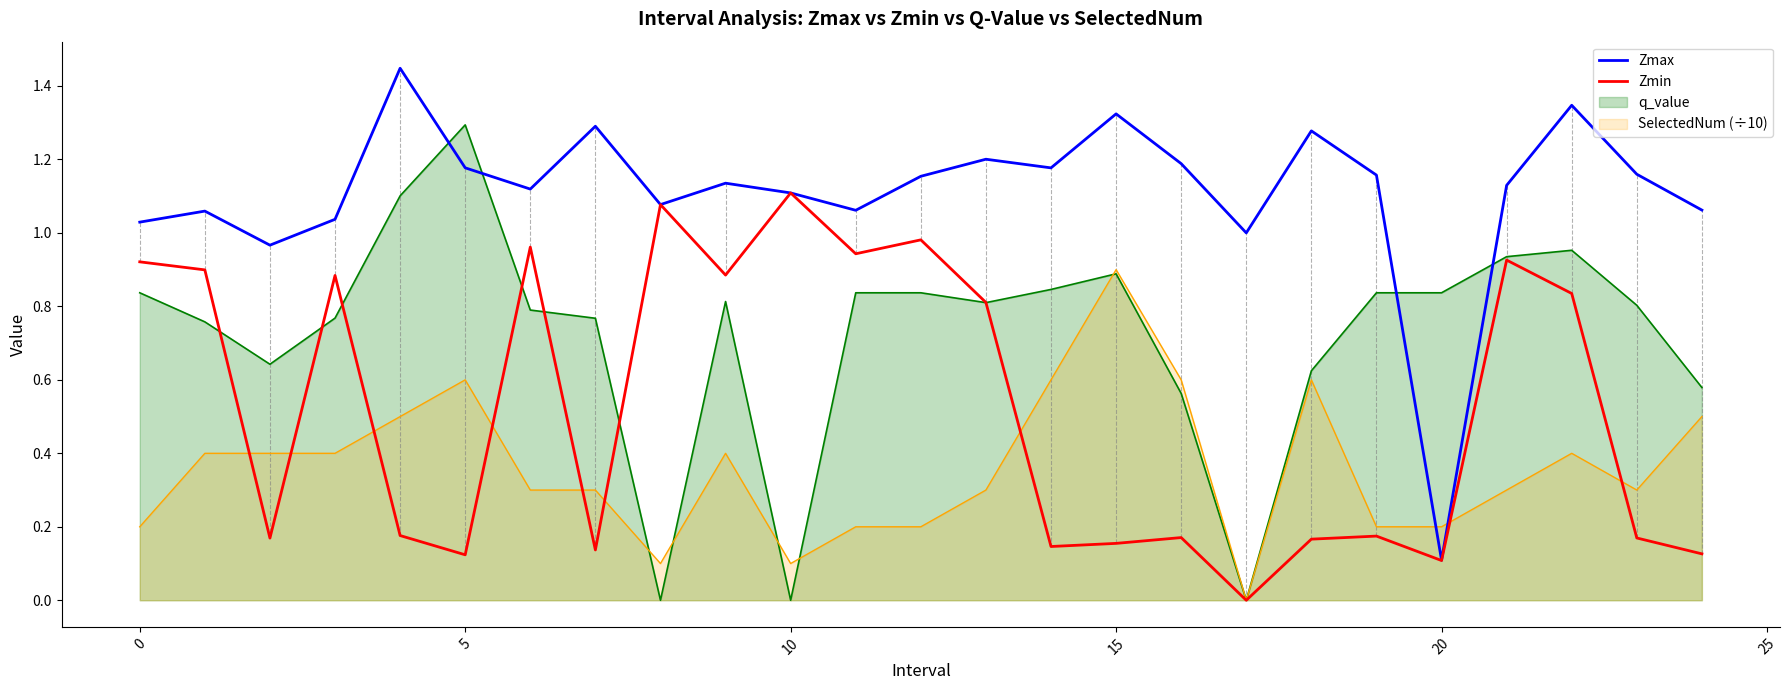

Which series changed the most between 9 and 14?

Zmin